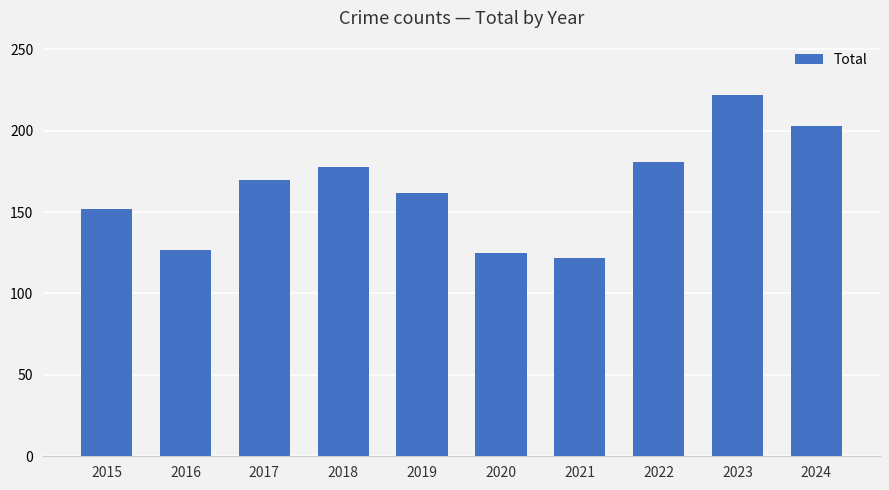

Where is the data nearest to the value 172?

2017